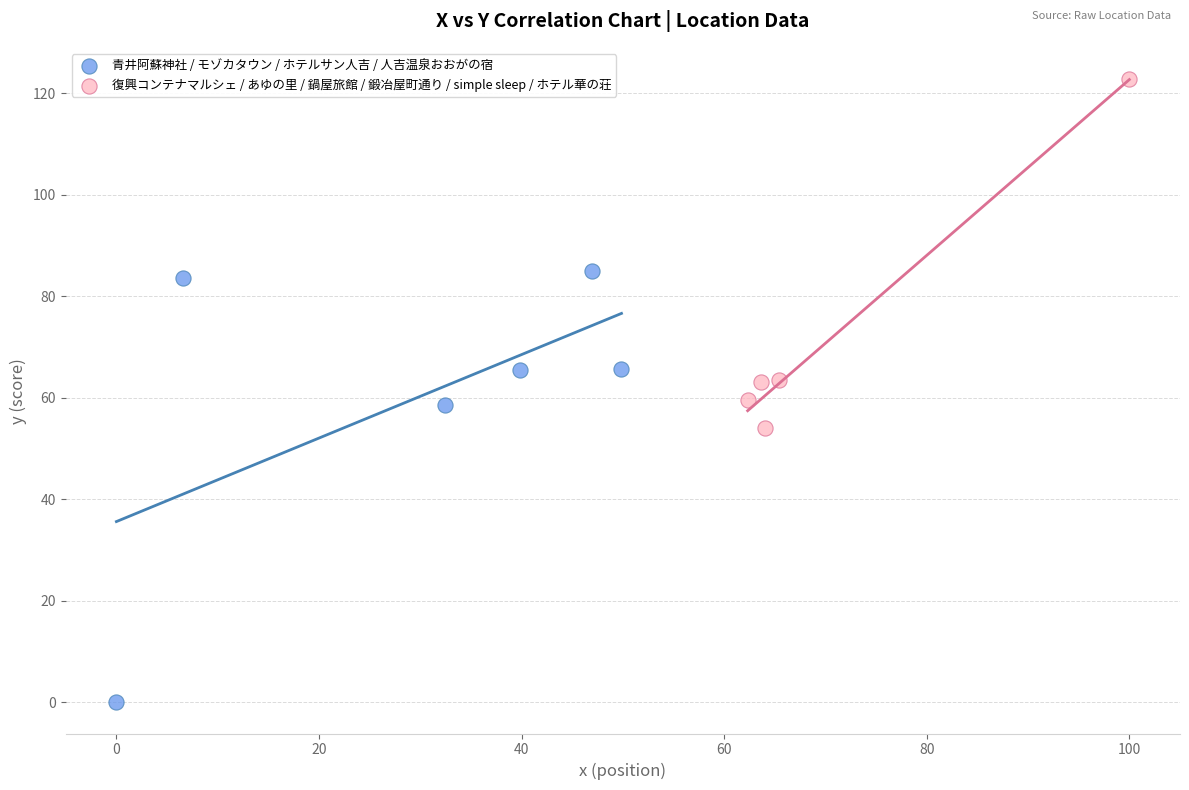

Which series has the widest spread of Y values?

青井阿蘇神社 / モゾカタウン / ホテルサン人吉 / 人吉温泉おおがの宿